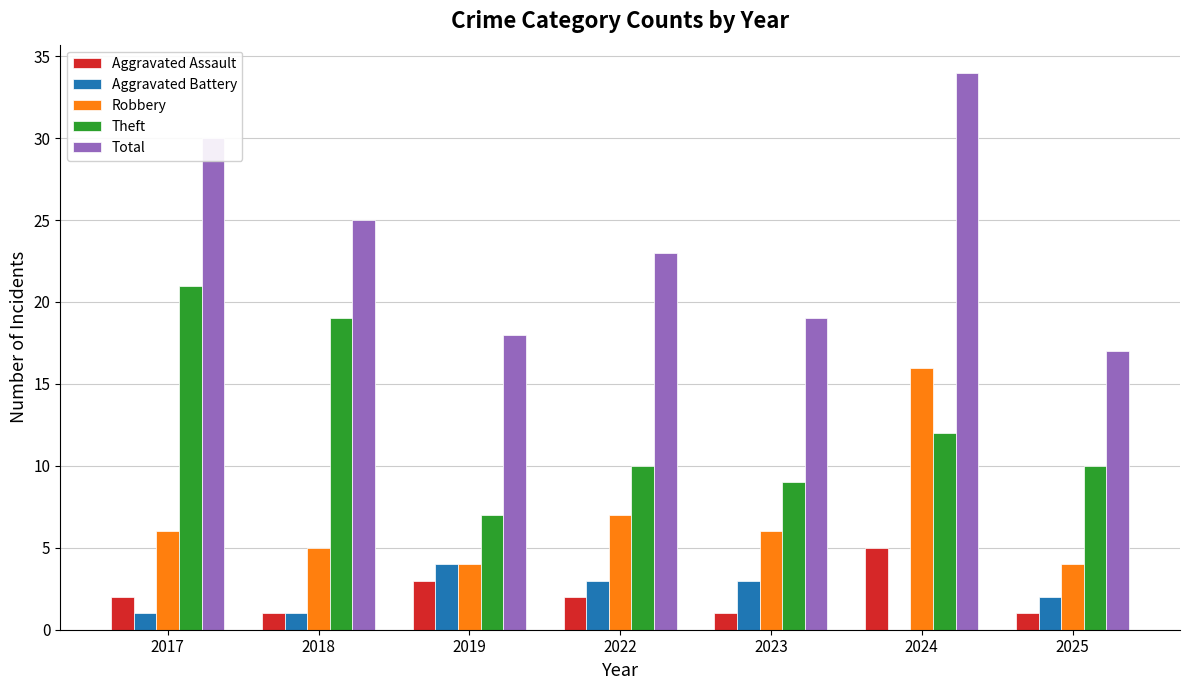

What is the total value across all series at 2022?

45